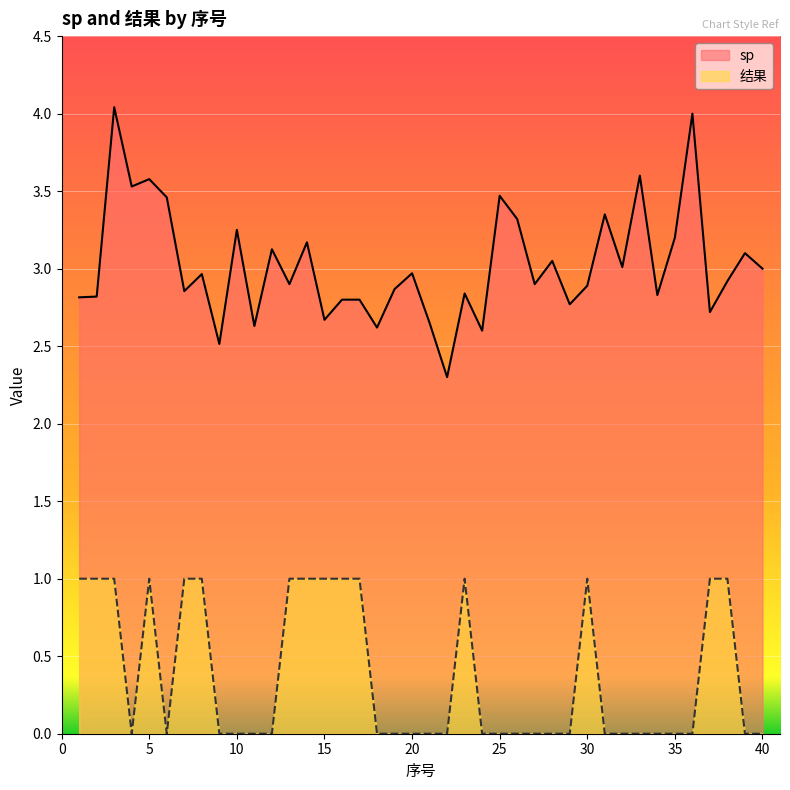

Is the value of sp at 2 greater than the value of 结果 at 38?

Yes